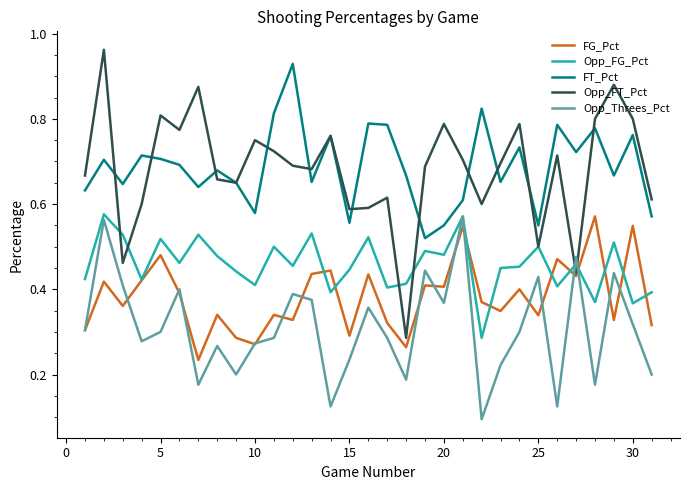

Which series has the largest range (max minus min)?

Opp_FT_Pct